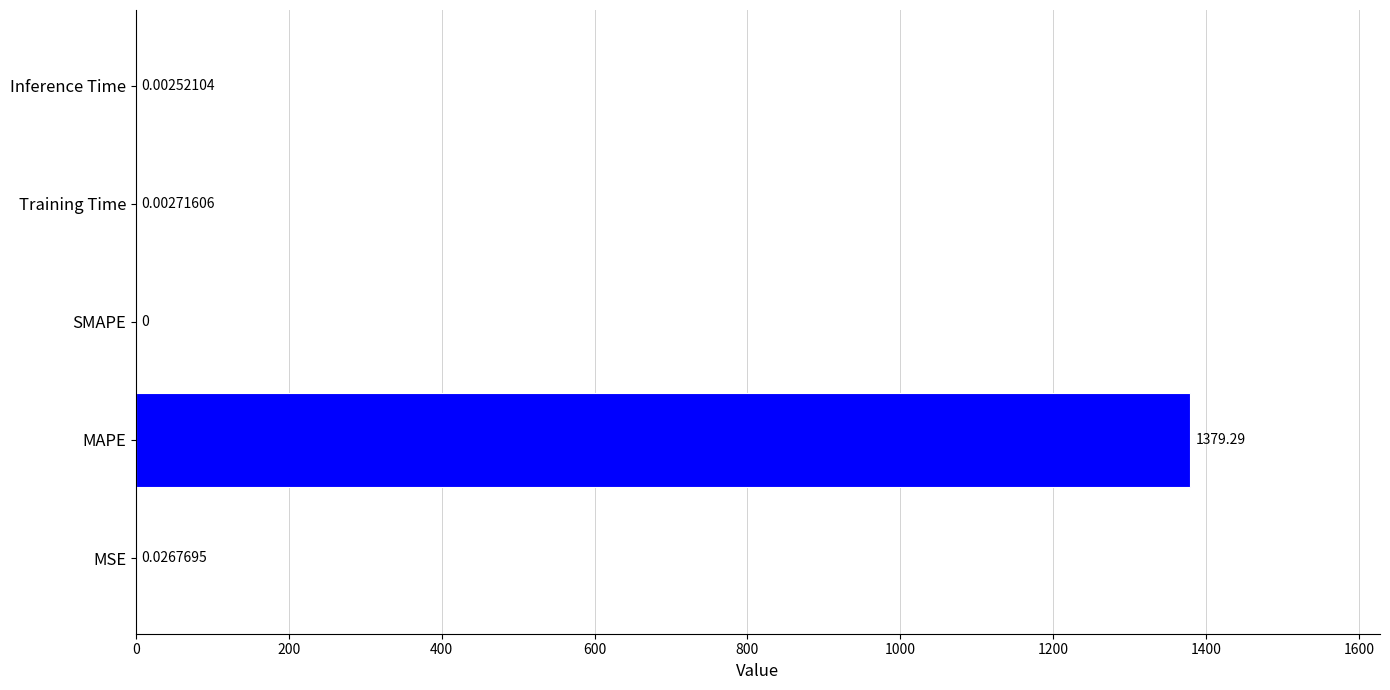

What is the sum of all values?

1379.3